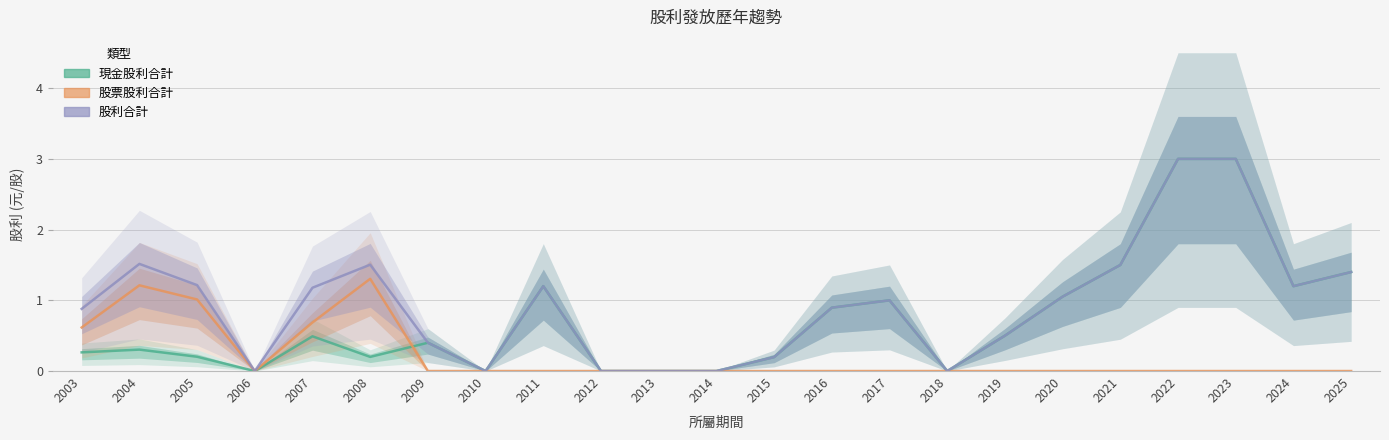

True or false: 現金股利合計 and 股利合計 intersect in this chart.

False